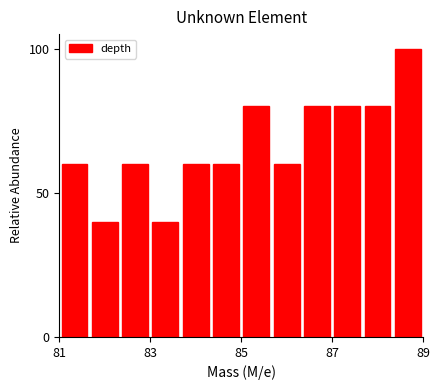

Around what value on the x-axis is the tallest bar? Give the approximate position of its centre, as read against the axis.

88.6